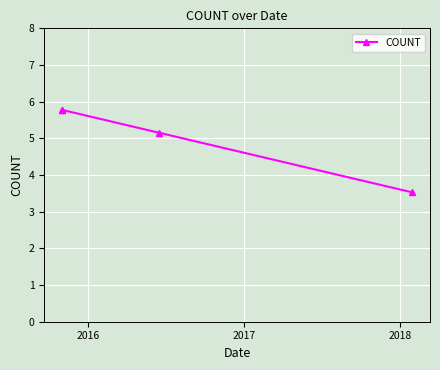

What is the ratio of the value at 2017 to the value at 2018?

1.5